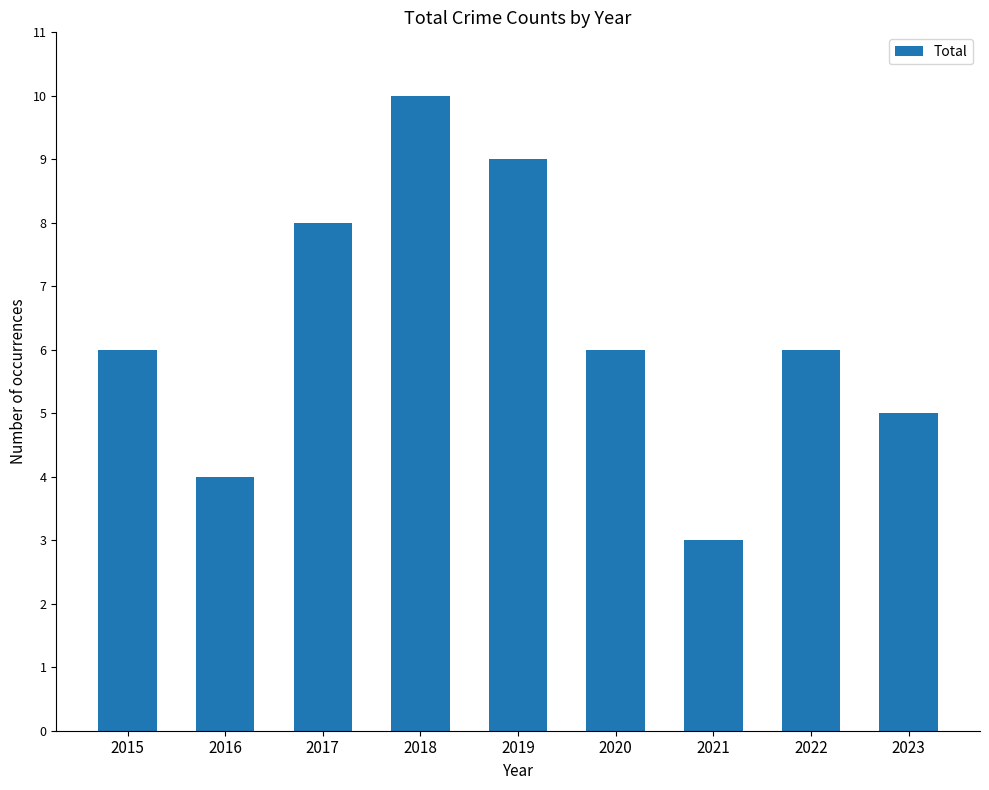

Count the number of categories in the chart.

9